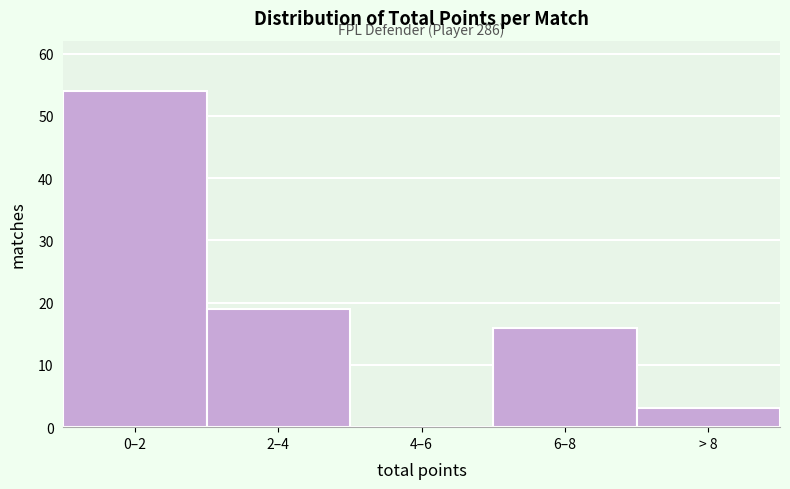

Reading left to right, list all the values displayed in this chart.

0–2=54	2–4=19	4–6=0	6–8=16	> 8=3